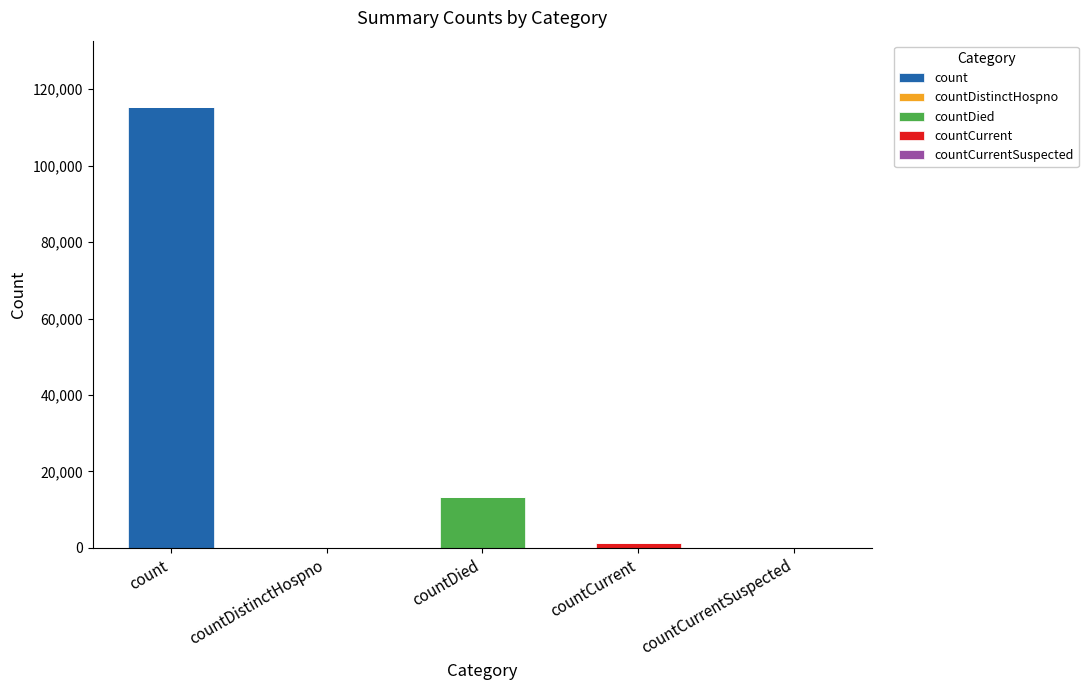

Reading left to right, transcribe the values for count.

count=115379	countDistinctHospno=0	countDied=0	countCurrent=0	countCurrentSuspected=0